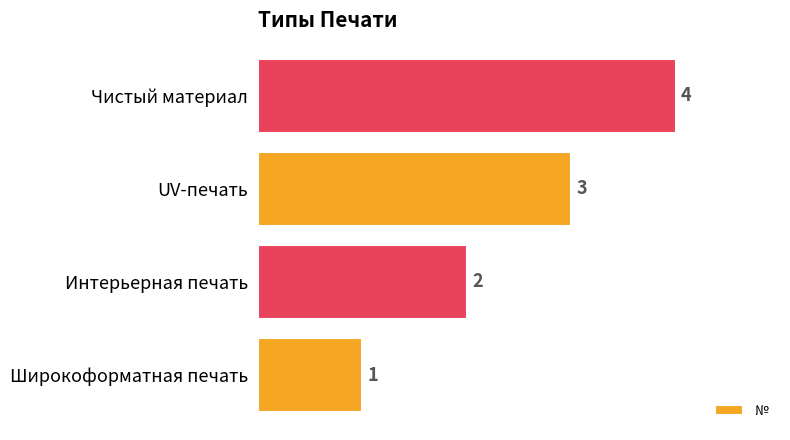

Which has a higher value, Чистый материал or UV-печать?

Чистый материал